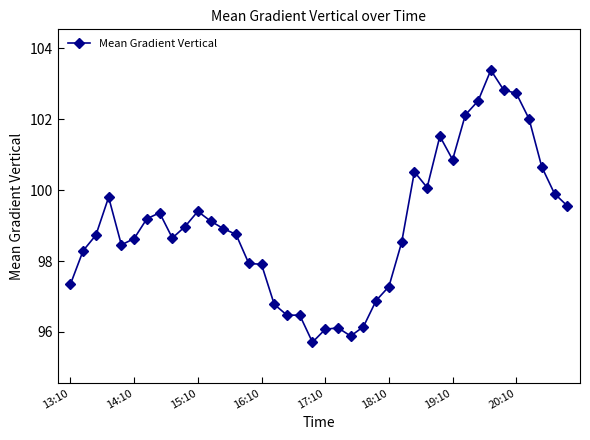

True or false: there are more than 0 points higher than both neighbors.

True